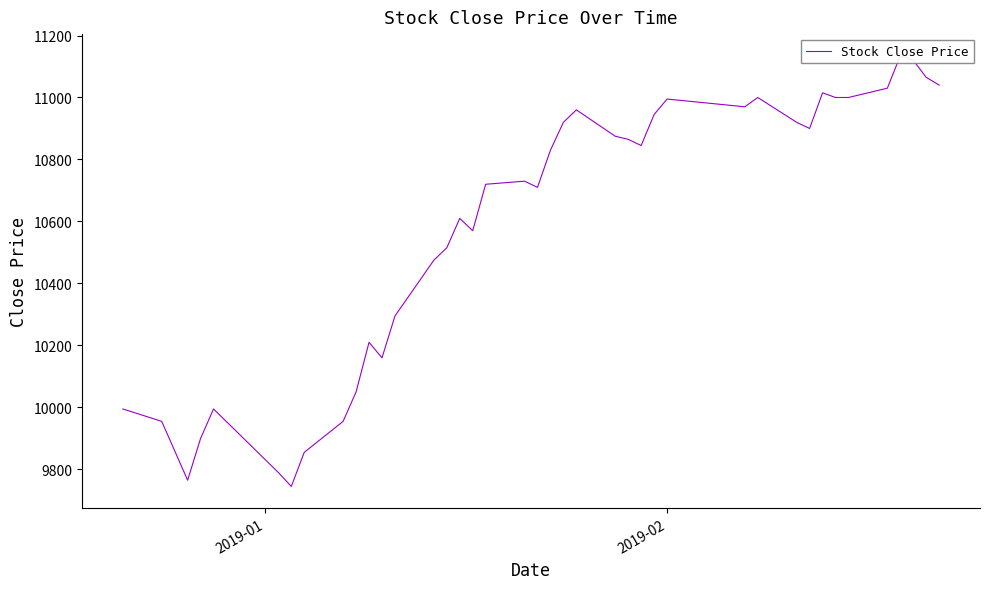

What is the value of the 2nd point from the left?

9955